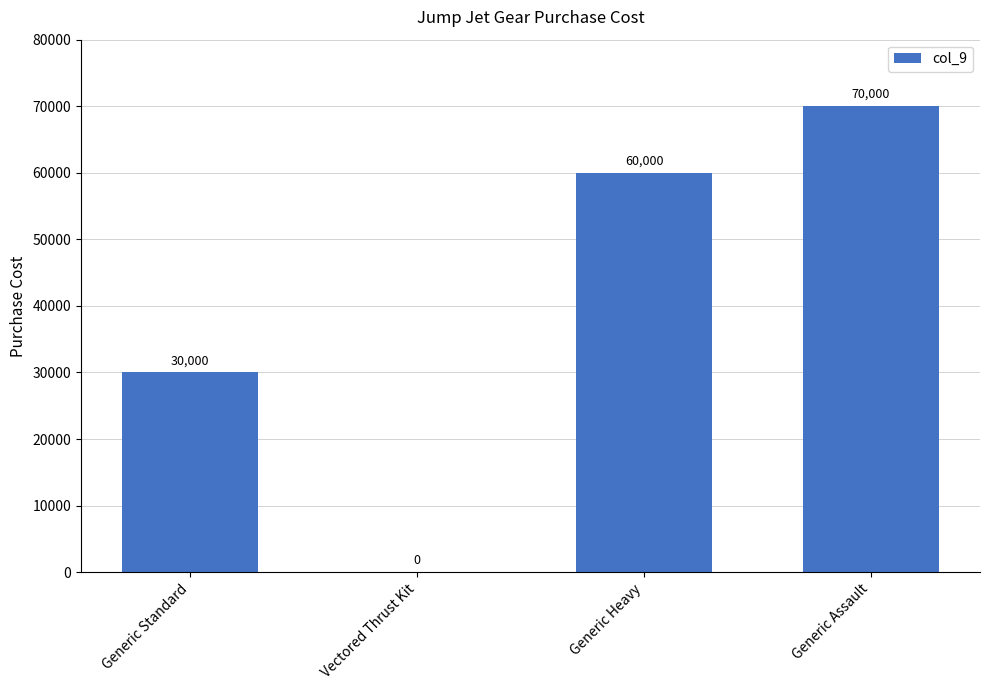

Approximately how many times larger is the value at Generic Standard compared to Generic Heavy?

0.5